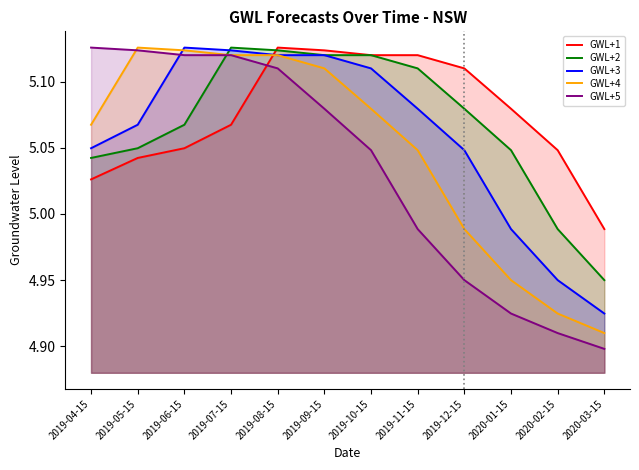

The GWL+2 series shows 5.1 at 2019-12-15. True or false?

True